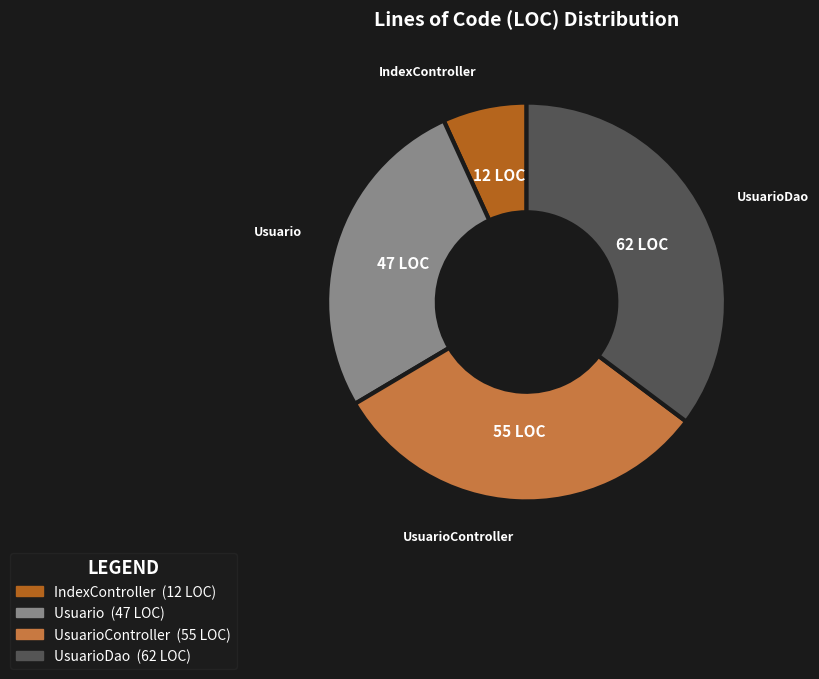

Does any single category account for the majority?

No